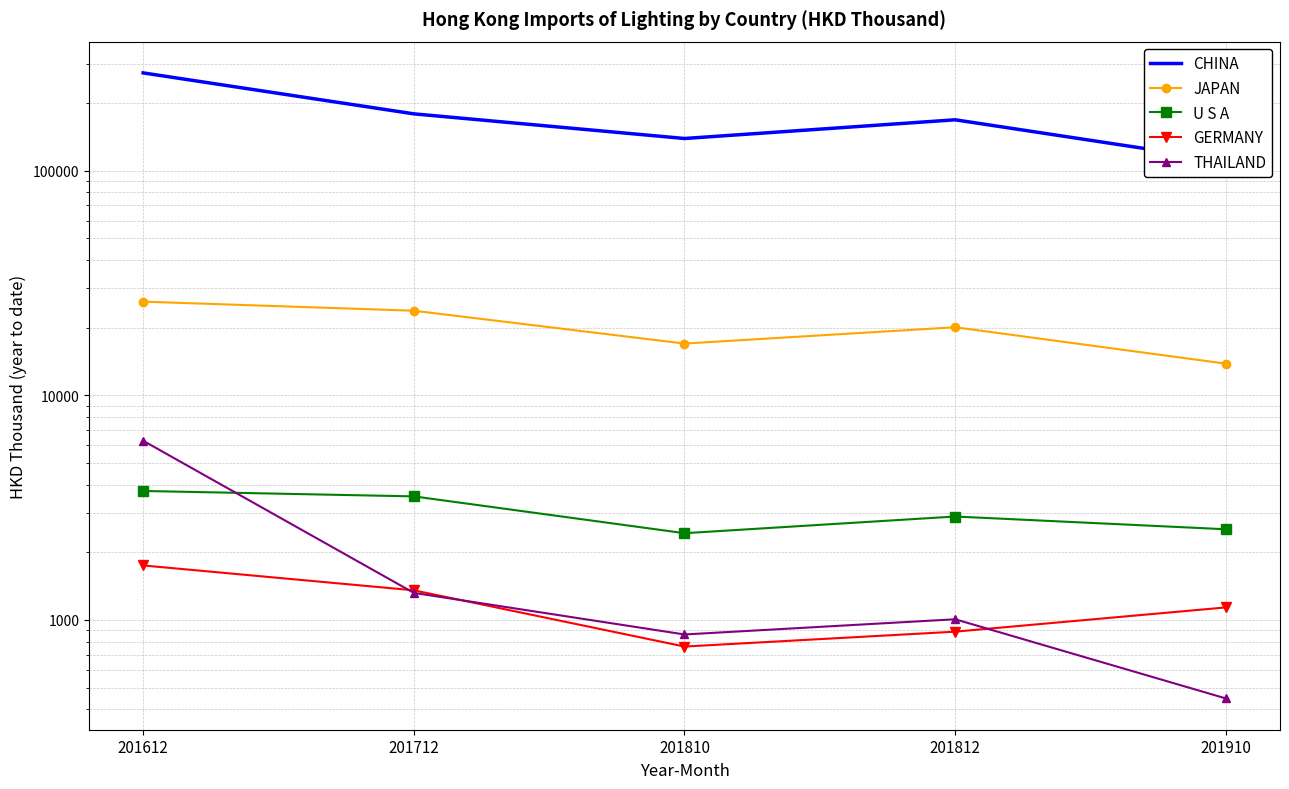

How many data points does each series have?

5